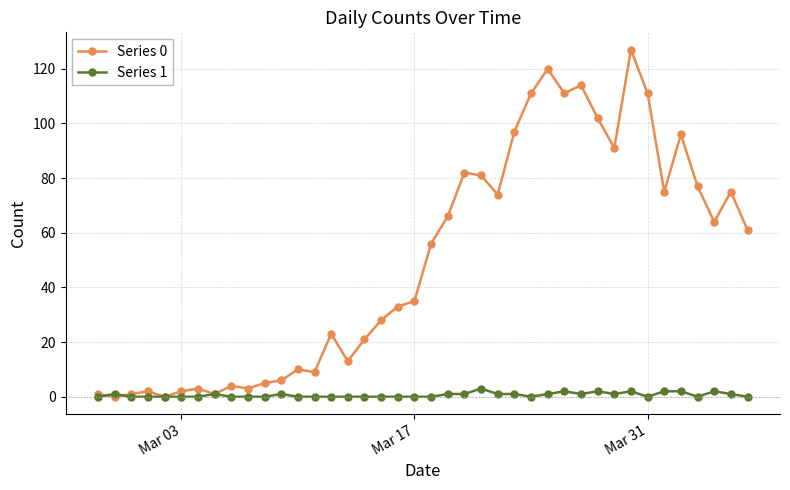

How many categories are shown in the chart?

40